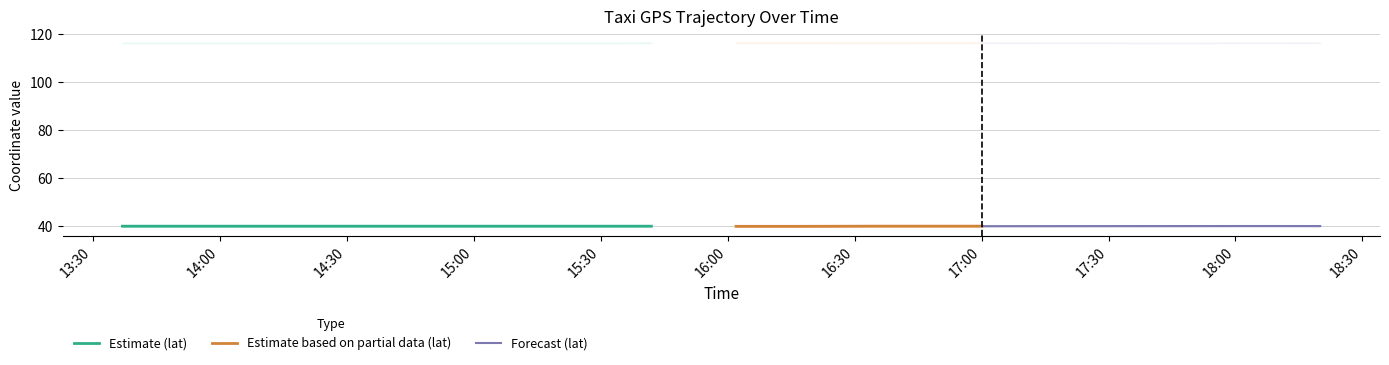

What is the greatest value displayed?

116.3